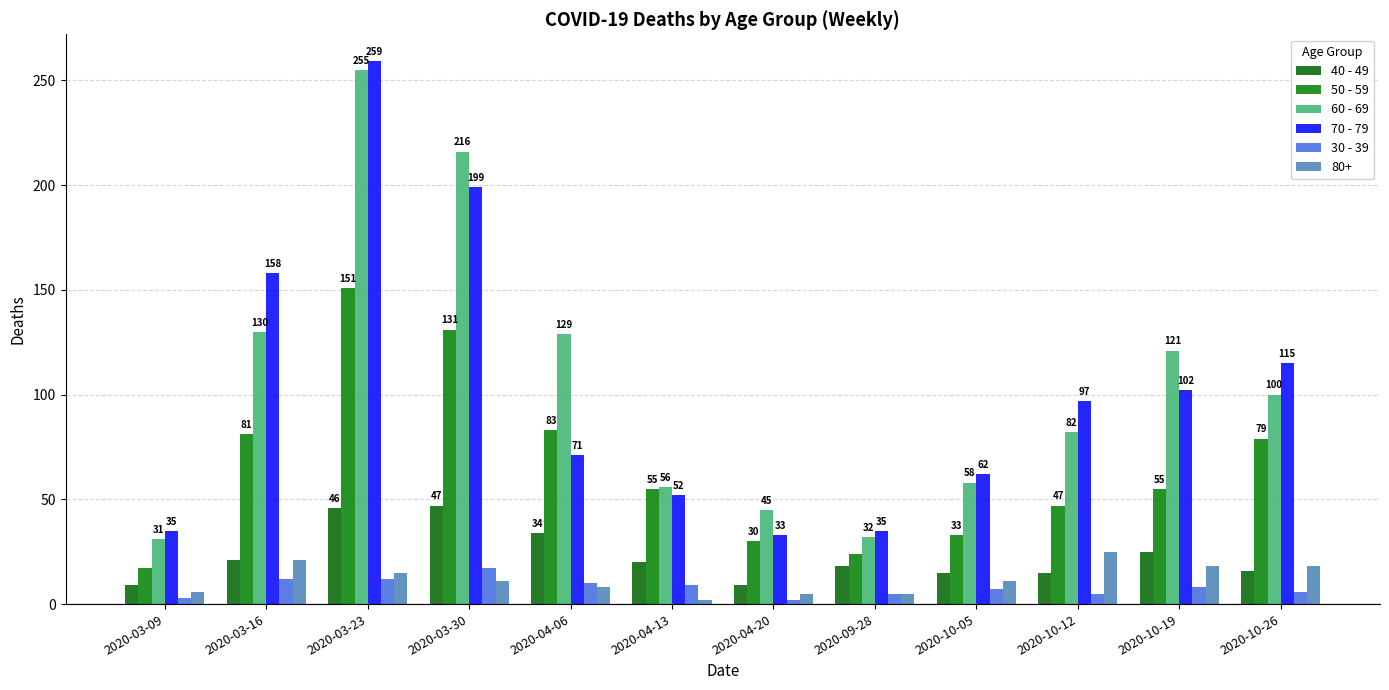

The value of 60 - 69 at 2020-03-30 is 216. True or false?

True